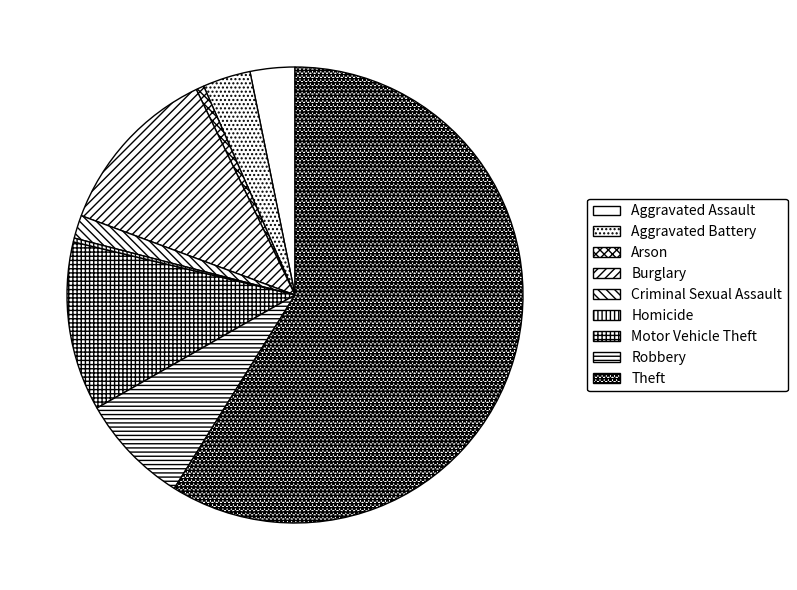

To the nearest percent, what percentage of the pie is Burglary?

12%